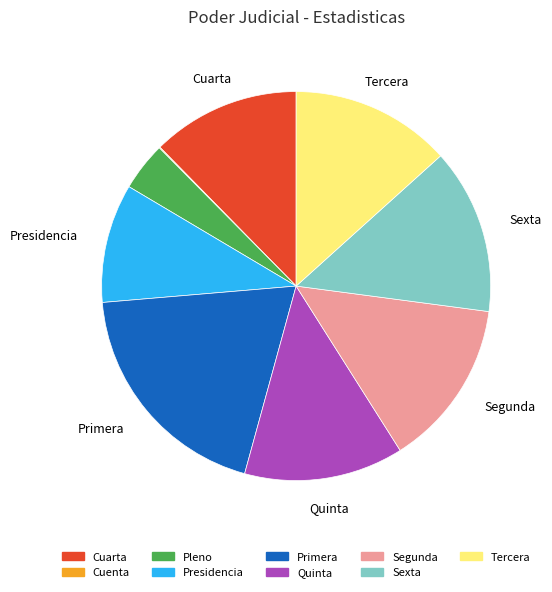

Do Primera and Presidencia together represent more than half of the pie?

No